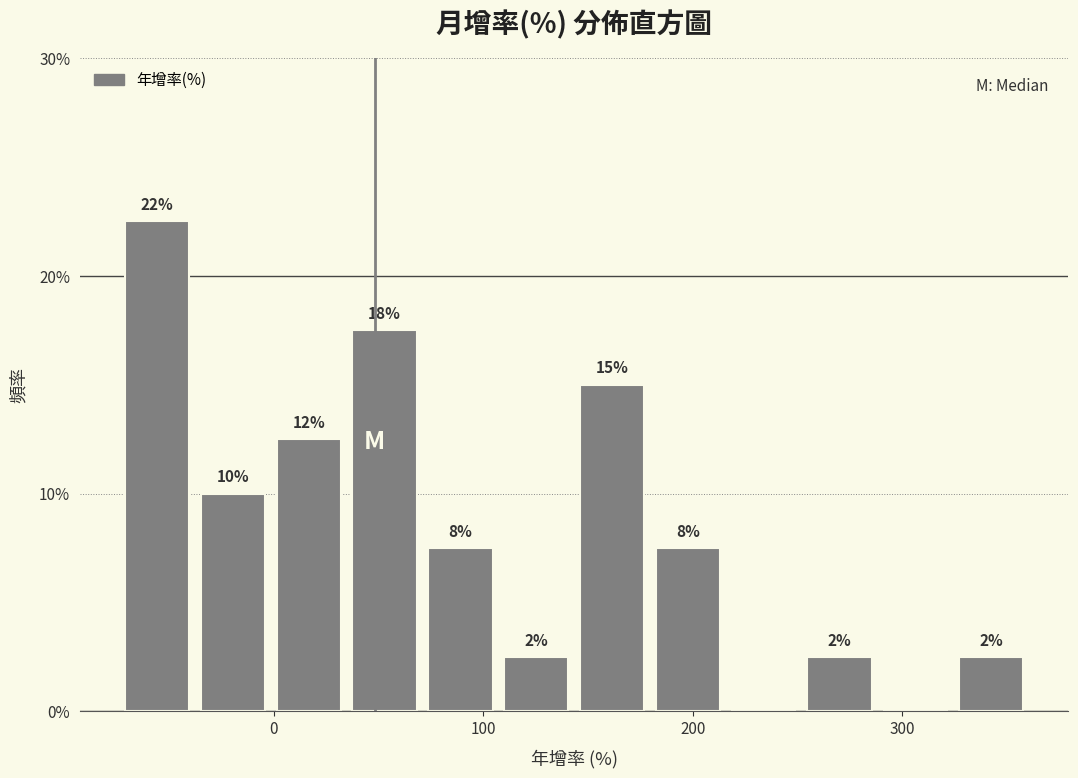

Read against the x-axis, roughly where is the centre of the tallest bar?

-60